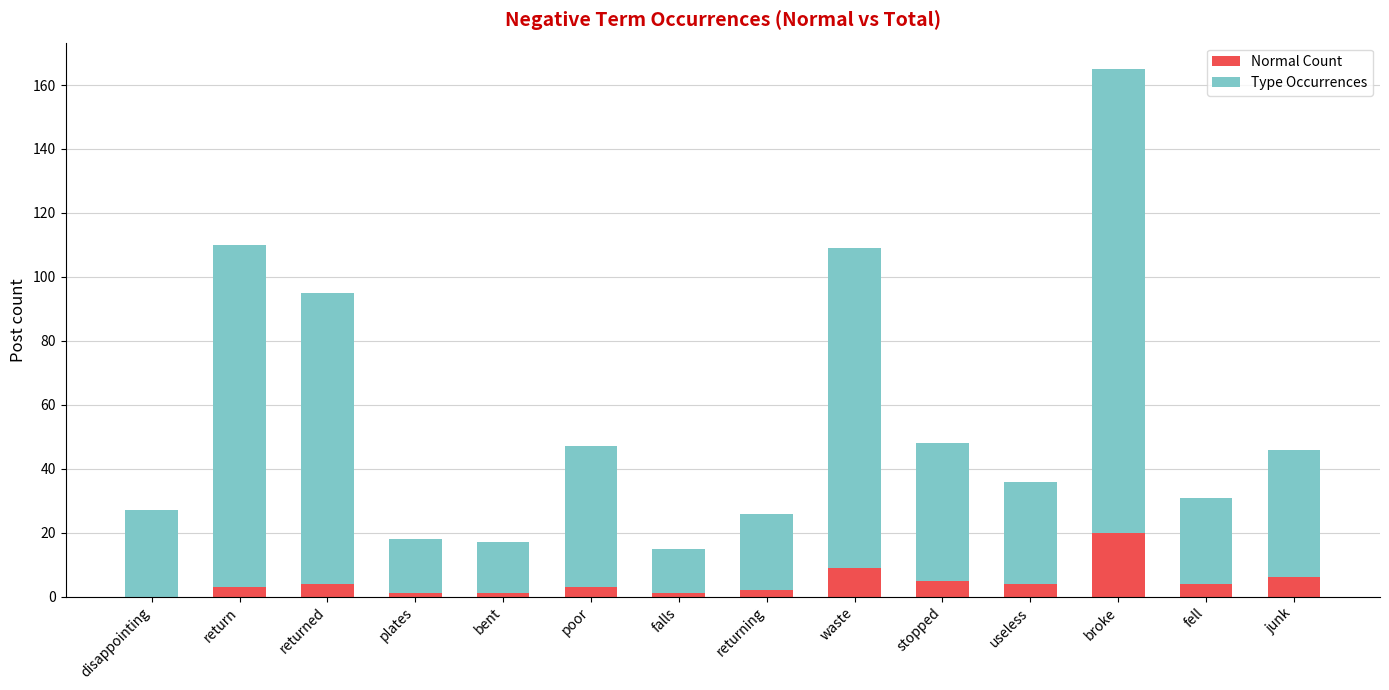

At which category is the sum across all series the highest?

broke